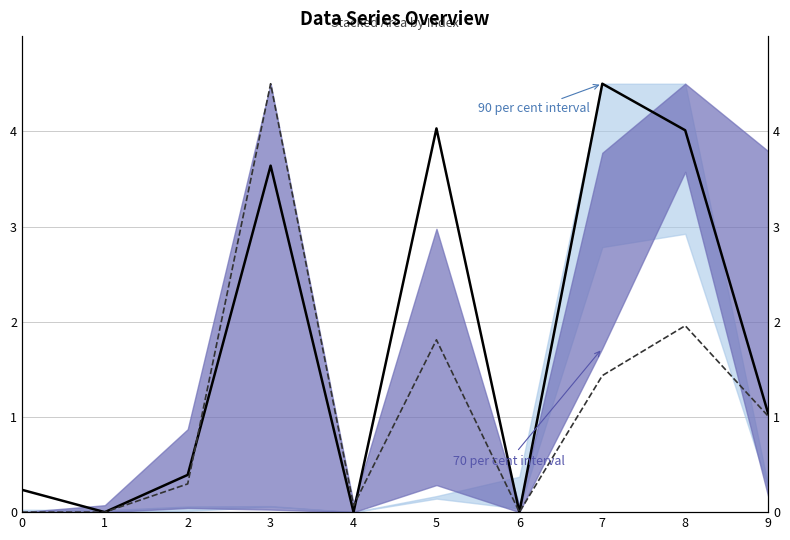

What is the spread (max minus min) of values at 0?

0.2